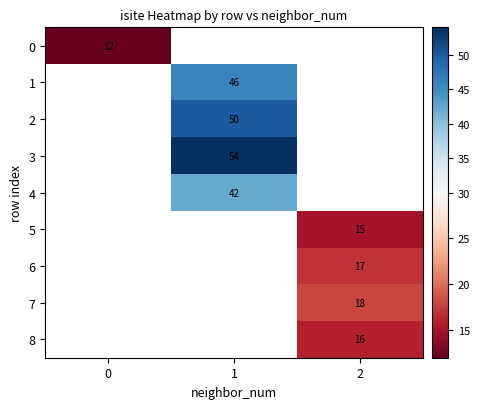

Count the number of categories in the chart.

3